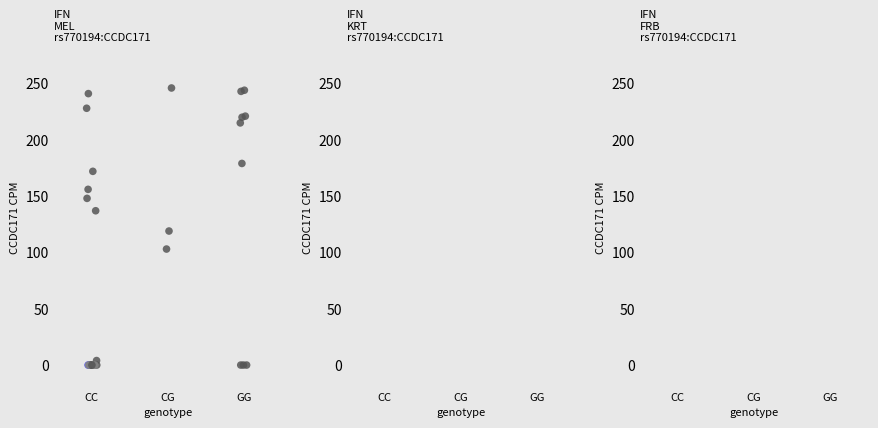

What Y value in the scatter plot is closest to 123?

119